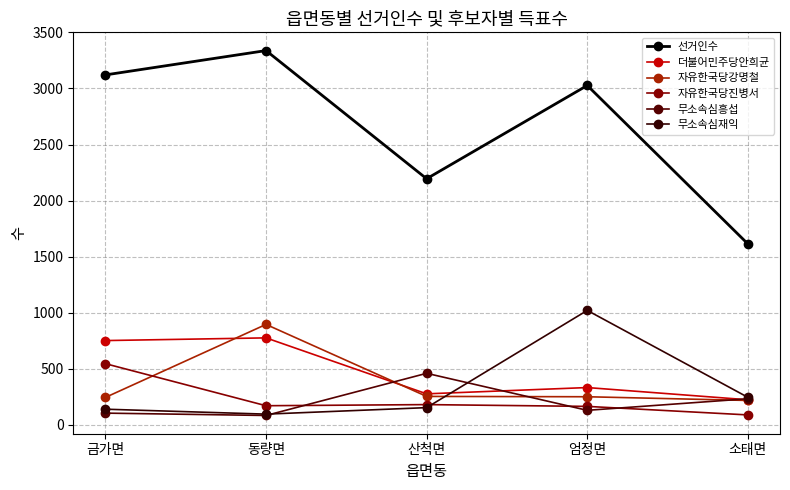

At which category is the sum across all series the highest?

동량면